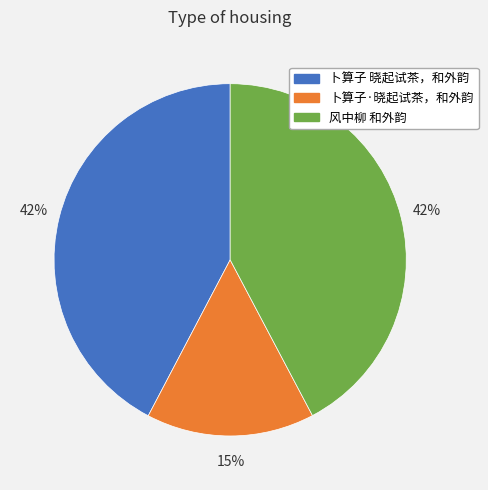

The 卜算子 晓起试茶，和外韵 slice represents 34% of the pie. True or false?

False